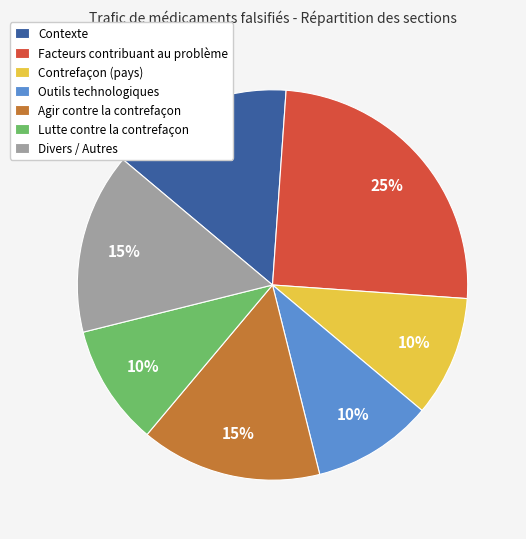

To the nearest percent, what portion does Outils technologiques represent?

10%